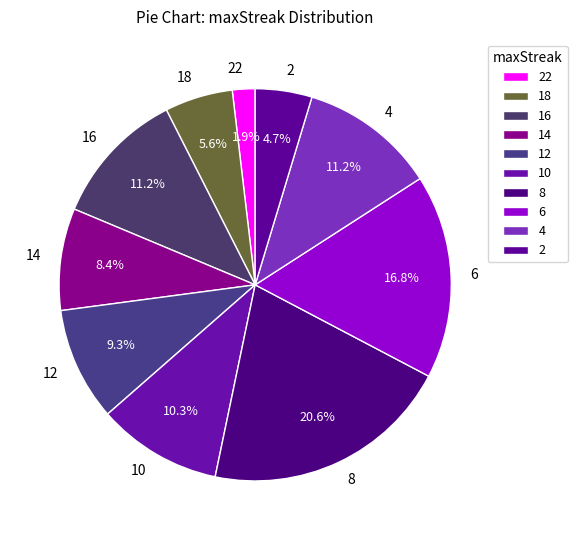

What is the total percentage of 4 and 14?

19.6%